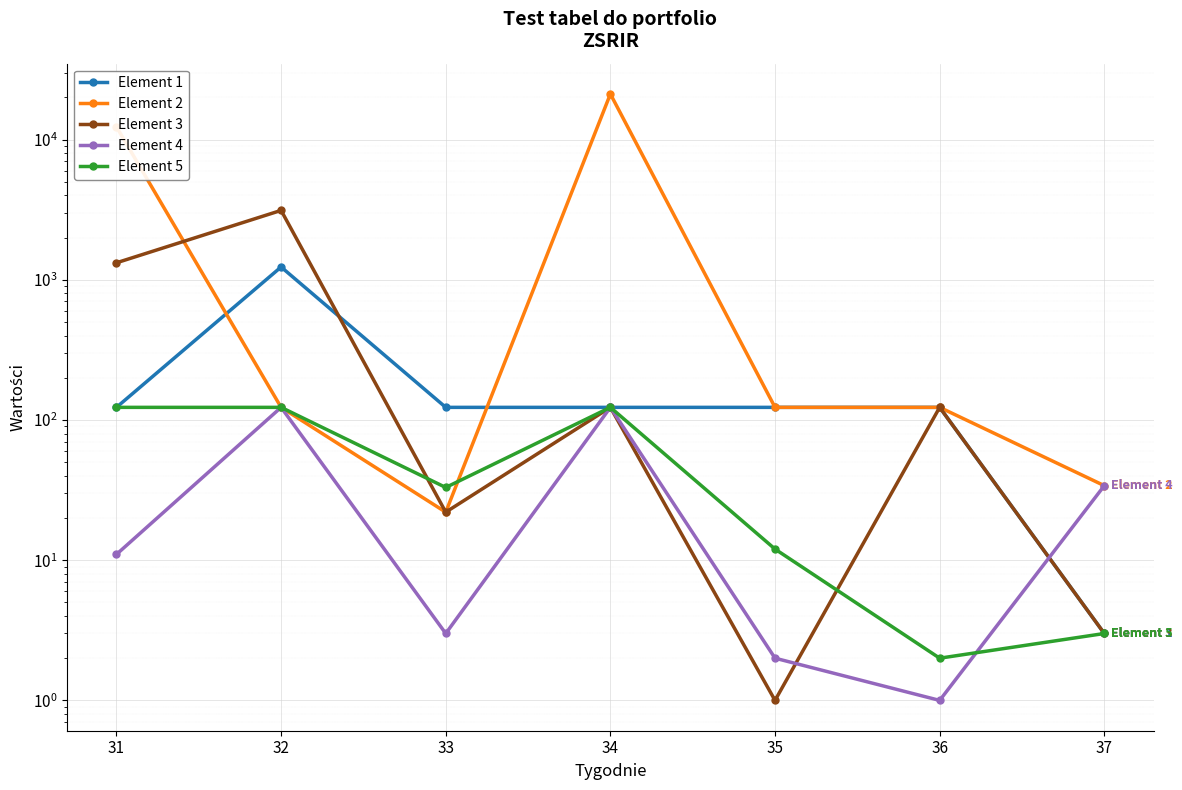

Read the Element 5 value at 33.

33